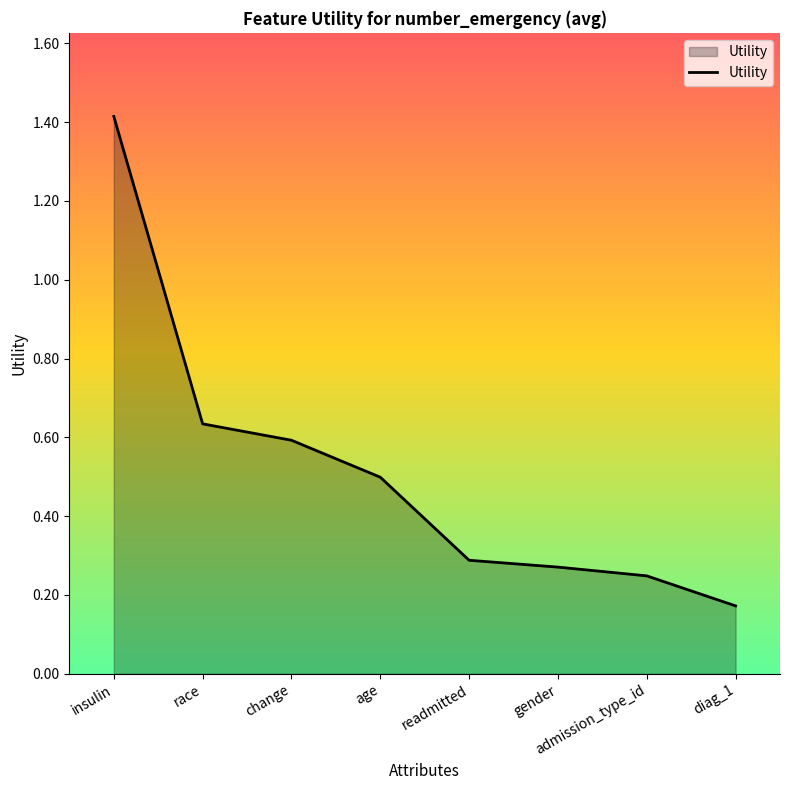

Where is the data nearest to the value 0?

diag_1